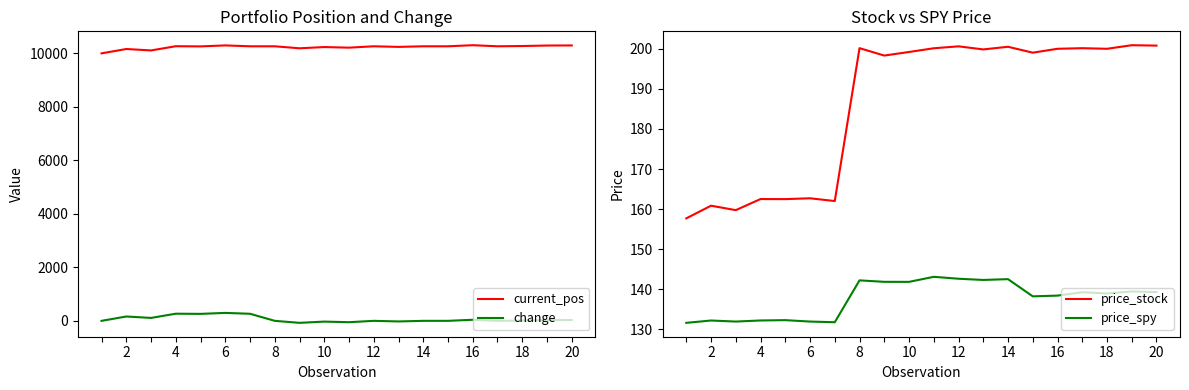

True or false: price_stock has a value of 357.2 at 16.

False